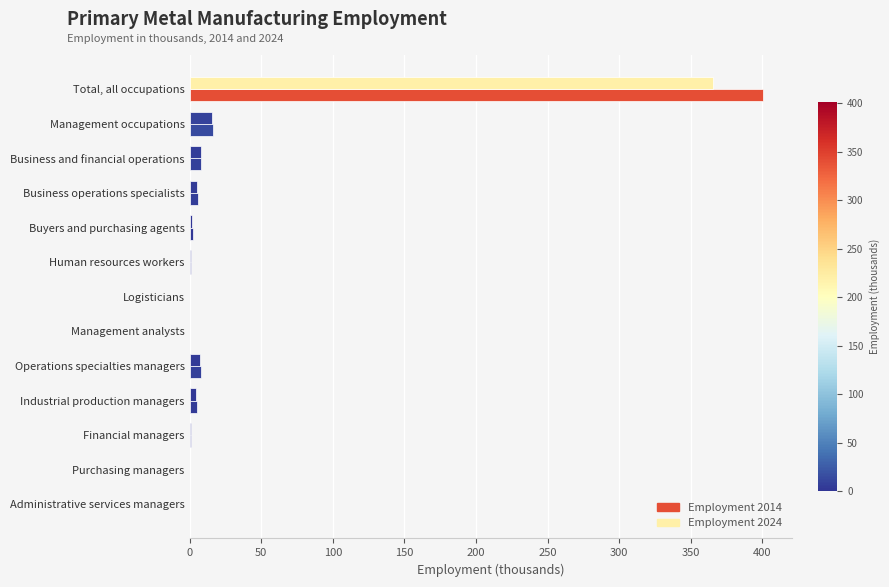

What is the lowest value of the Employment 2024 series?

0.2